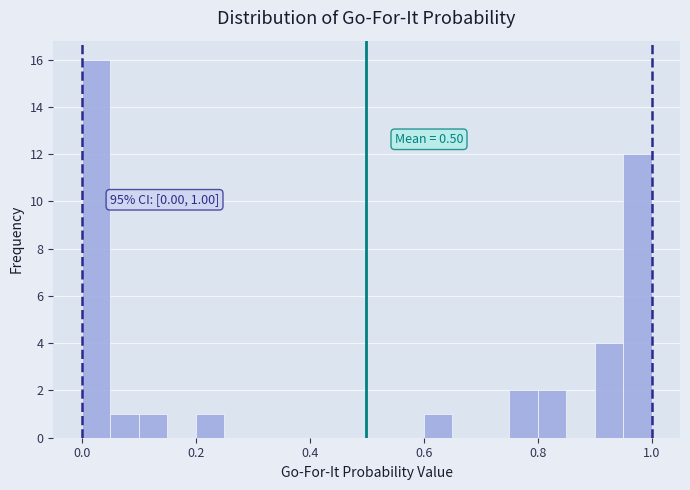

Around what value on the x-axis is the tallest bar? Give the approximate position of its centre, as read against the axis.

0.02